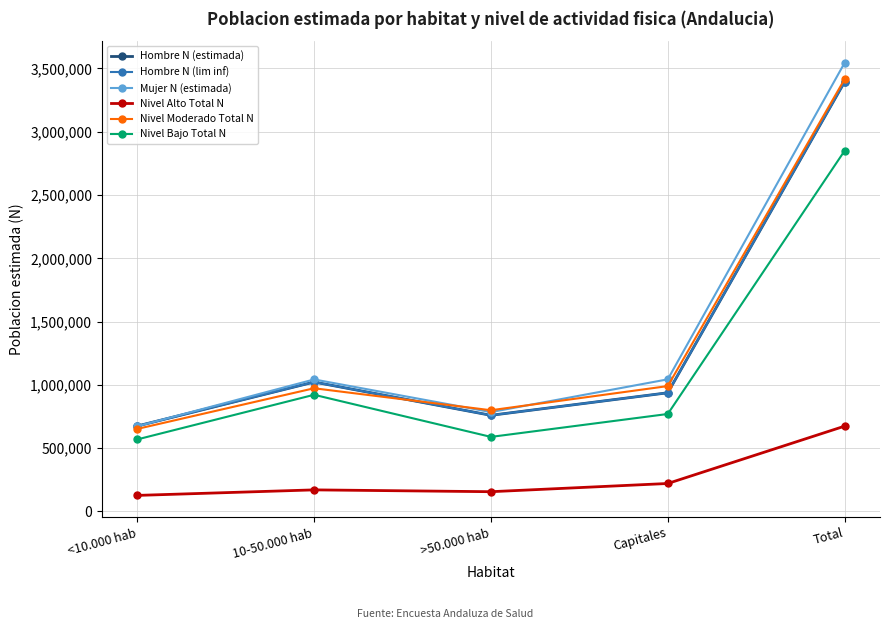

What is the highest value of the Hombre N (estimada) series?

3394350